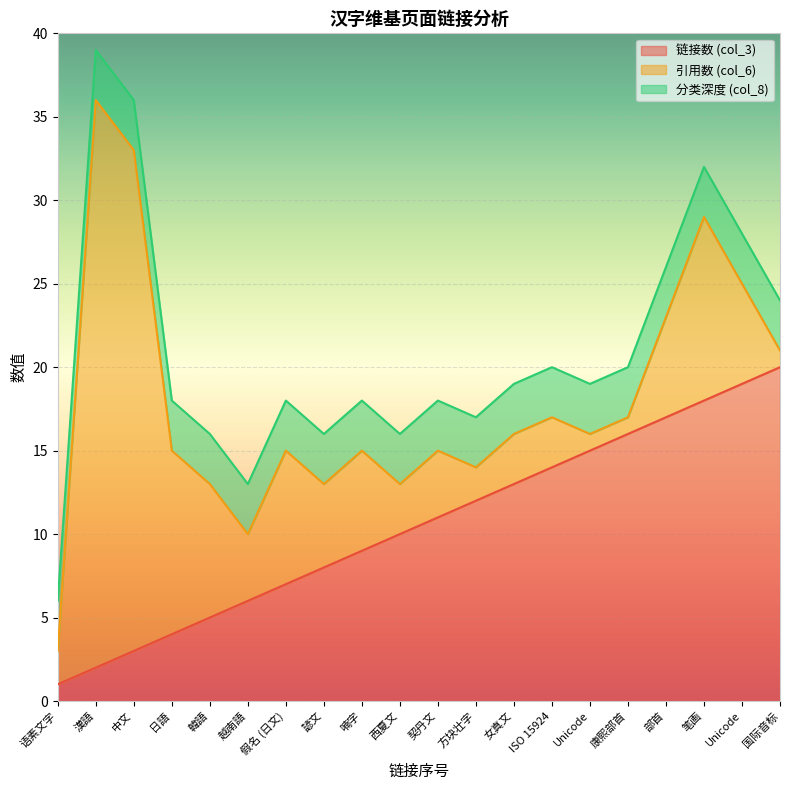

What is the label of the 7th point from the right?

ISO 15924